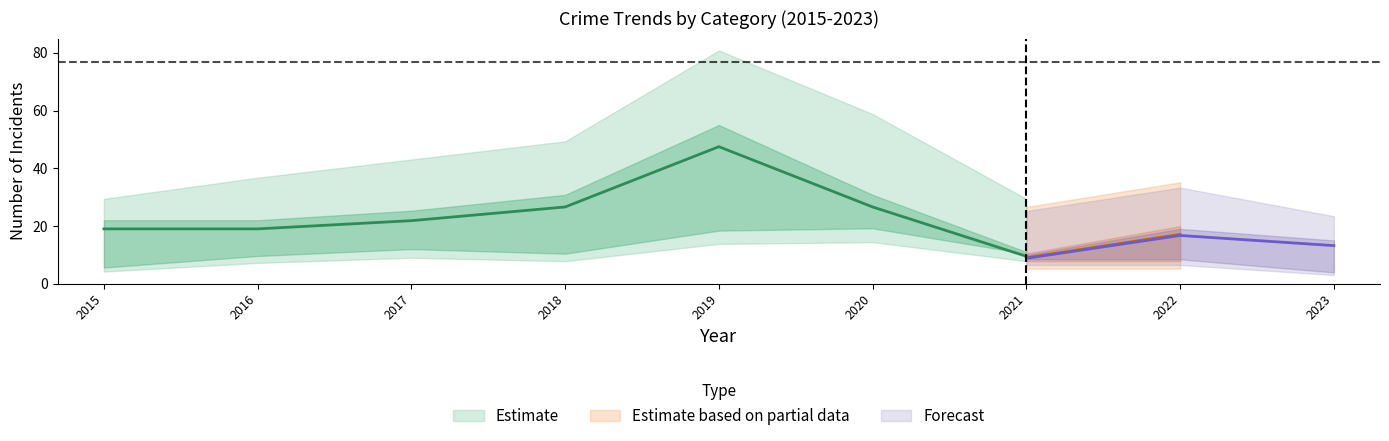

What is the sum of the Total values at 2023 and 2017?

67